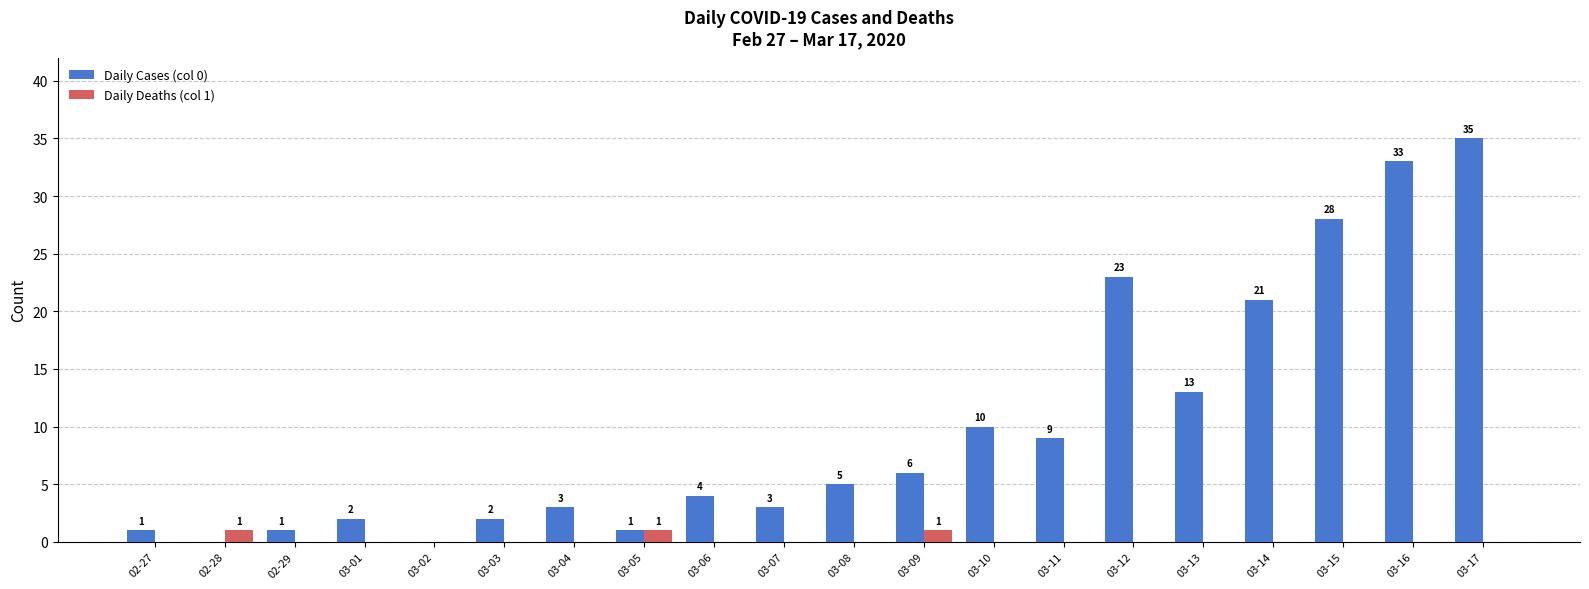

Which label corresponds to the largest value in the chart?

03-17